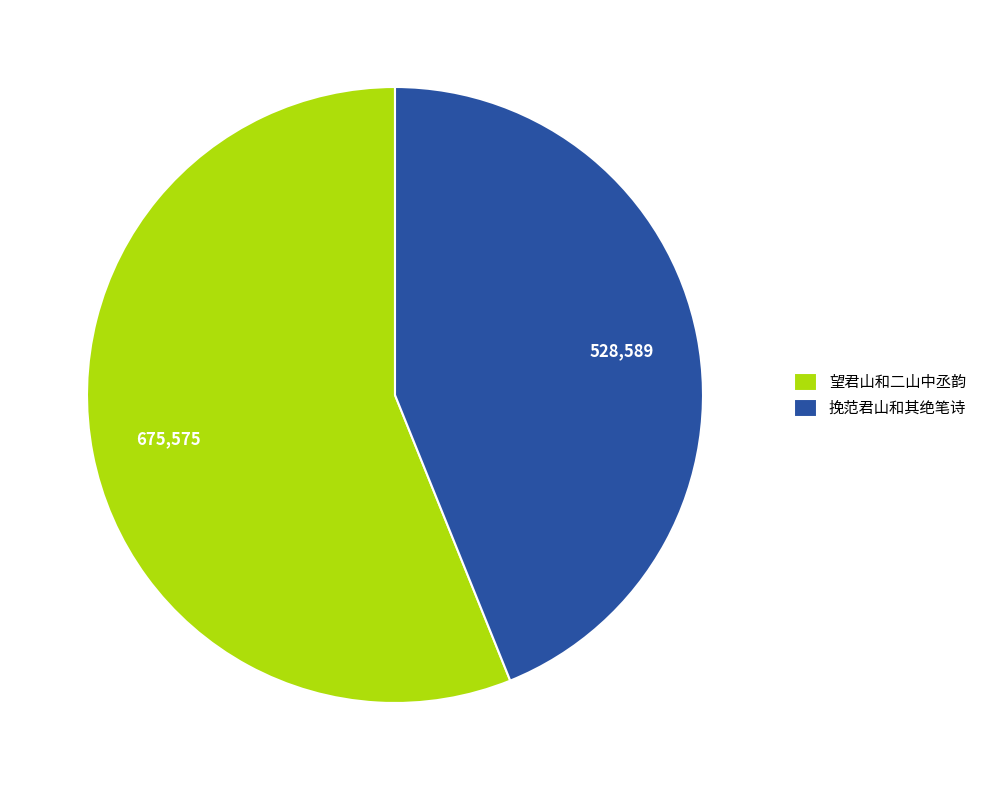

Rank the categories by value from highest to lowest.

望君山和二山中丞韵, 挽范君山和其绝笔诗